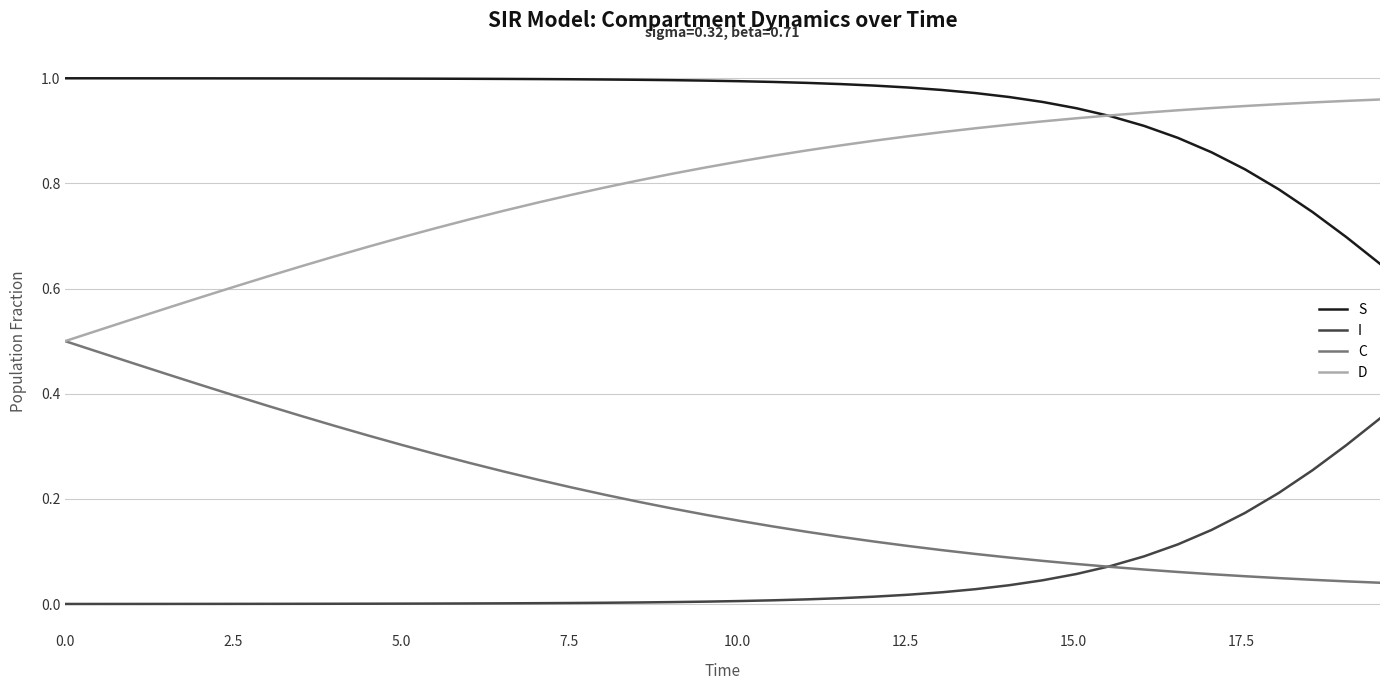

List the series in order of their overall mean, lowest first.

I, C, D, S